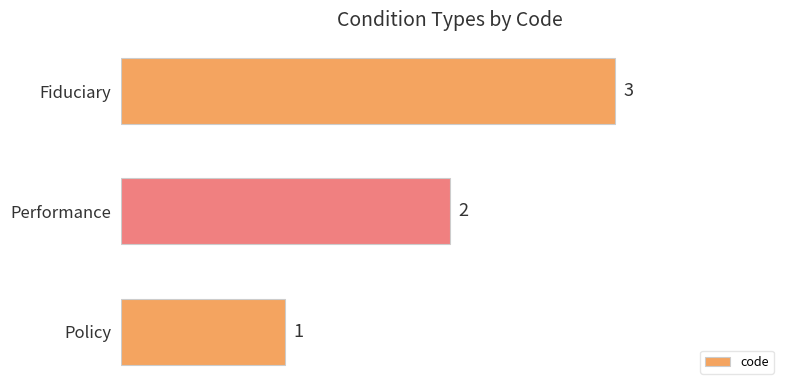

What is the change in value from Policy to Performance?

+1